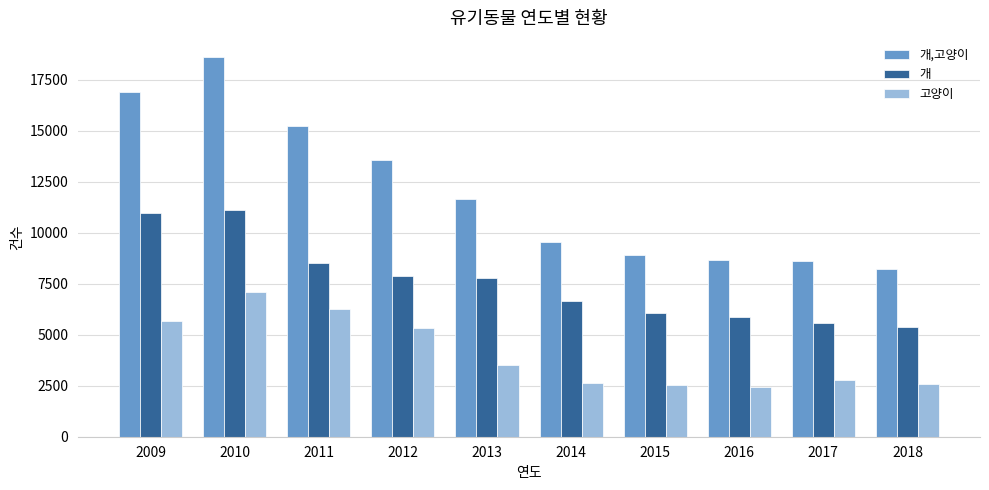

Which series has the largest total across all categories?

개,고양이